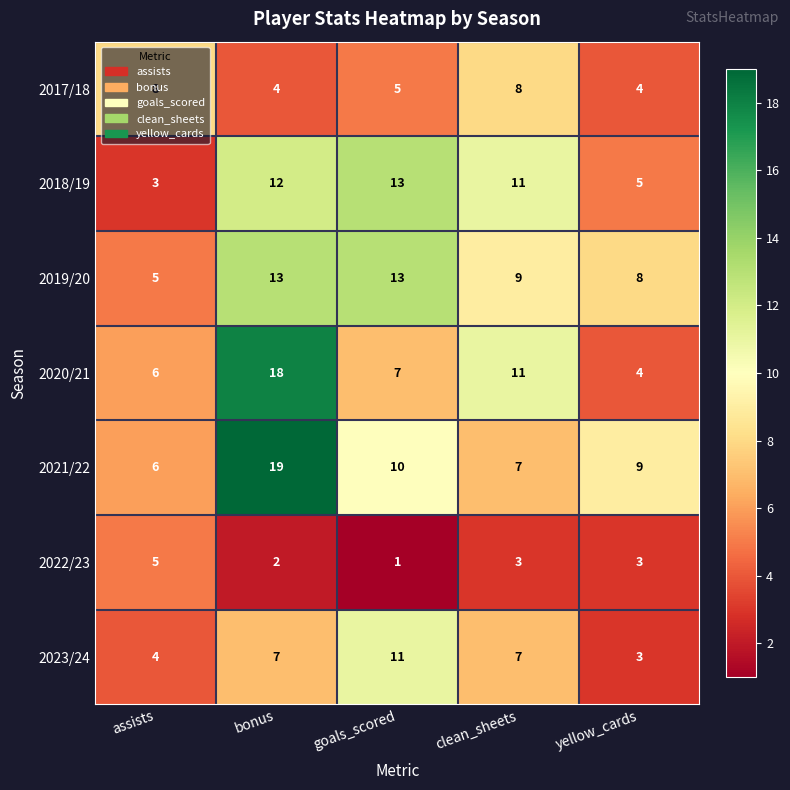

At how many categories does at least one series exceed 10?

3